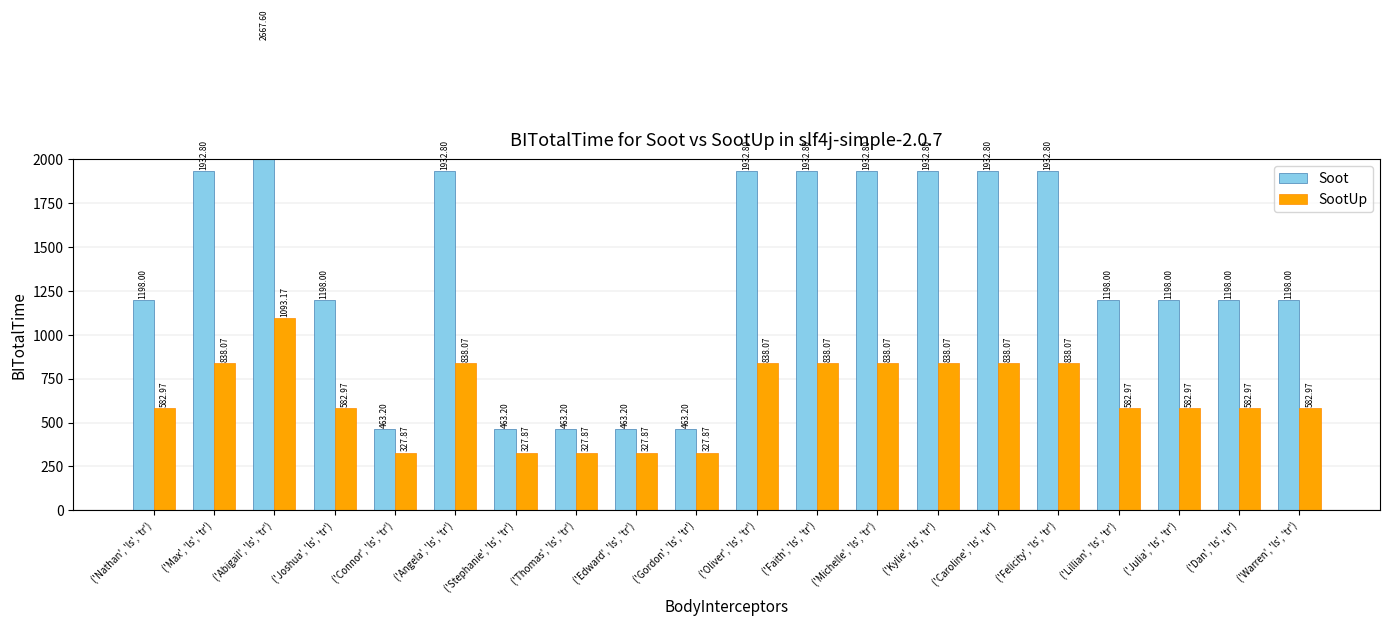

At which label does SootUp reach its minimum?

('Connor', 'ls', 'tr')